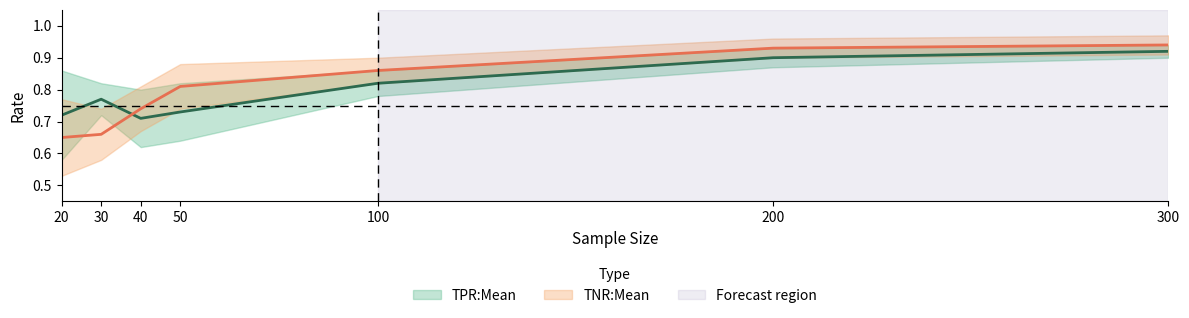

The value of TPR:Mean at 20 is 0.7. True or false?

True